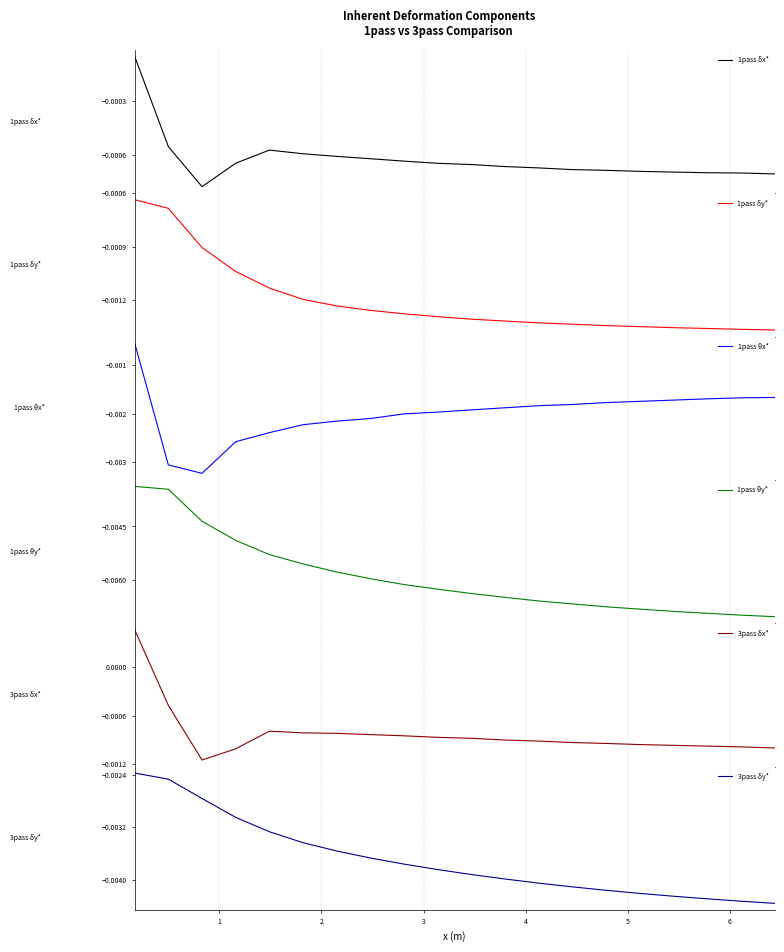

True or false: 1pass θx* and 1pass δx* intersect in this chart.

False